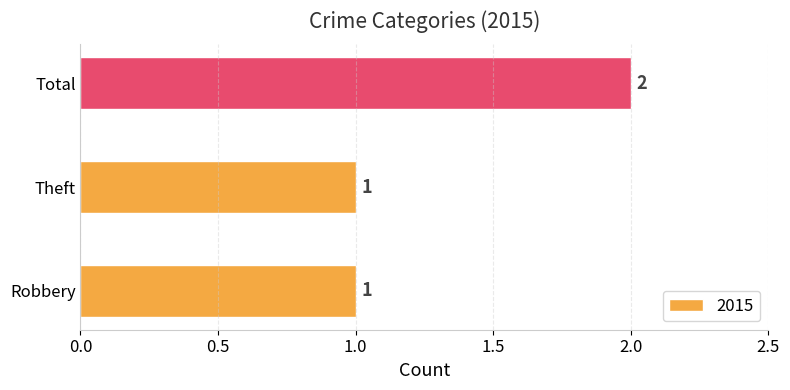

Which category has the highest value across all series?

Total